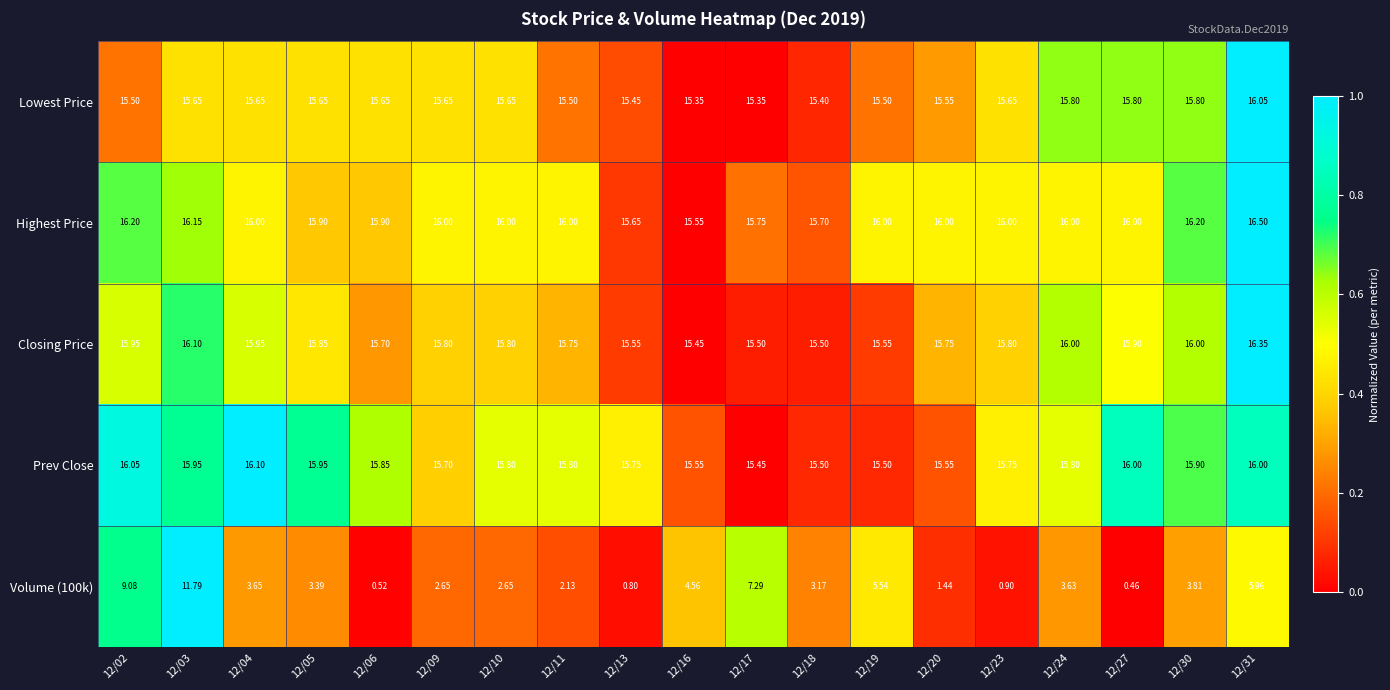

Which series has the largest total across all categories?

Highest Price